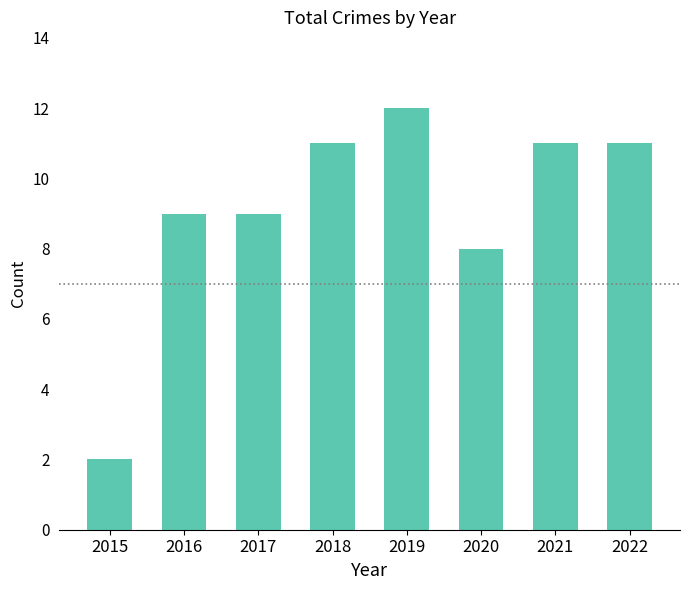

Between 2015 and 2019, which is larger?

2019